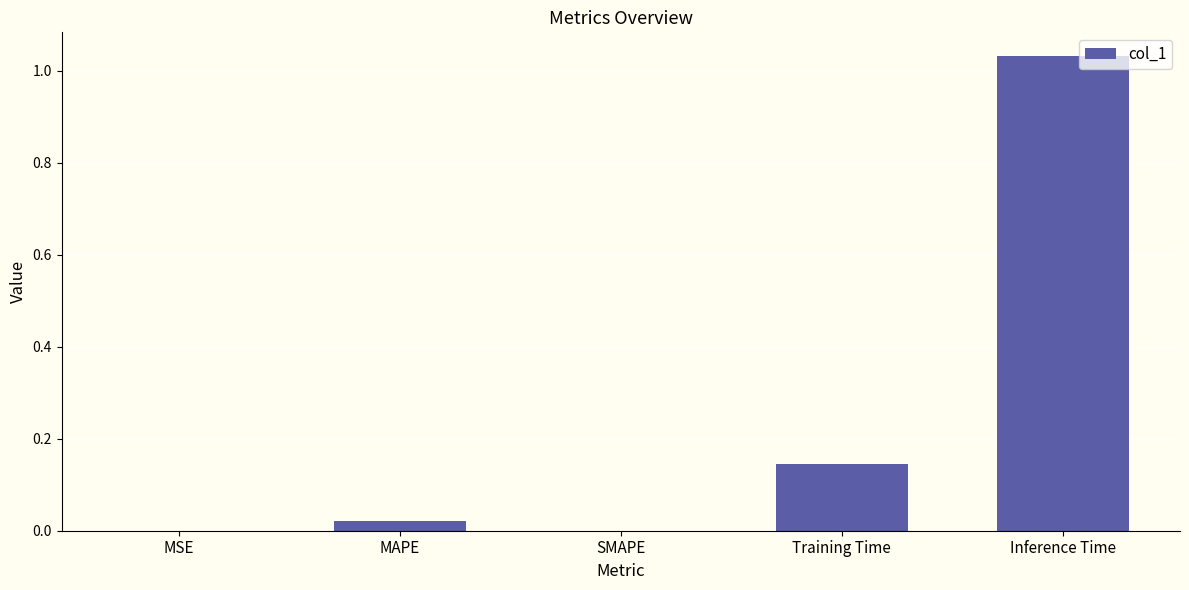

True or false: the data shows 0.3 at Inference Time.

False